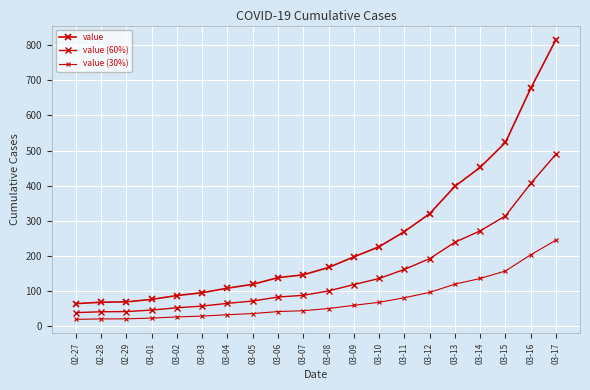

At which label does value (60%) first exceed 100?

03-08